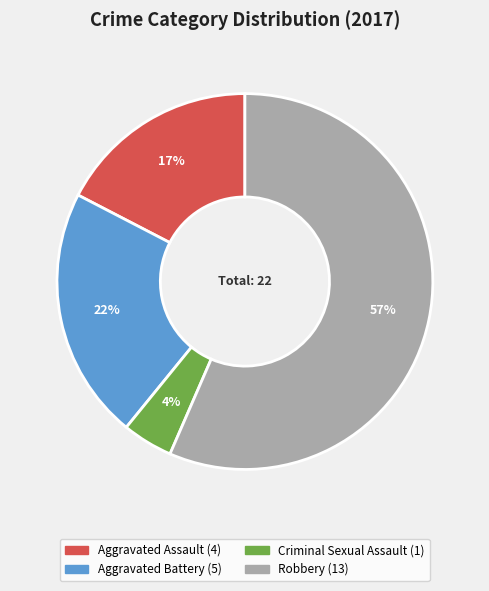

What percentage is the Aggravated Battery slice, to the nearest percent?

22%